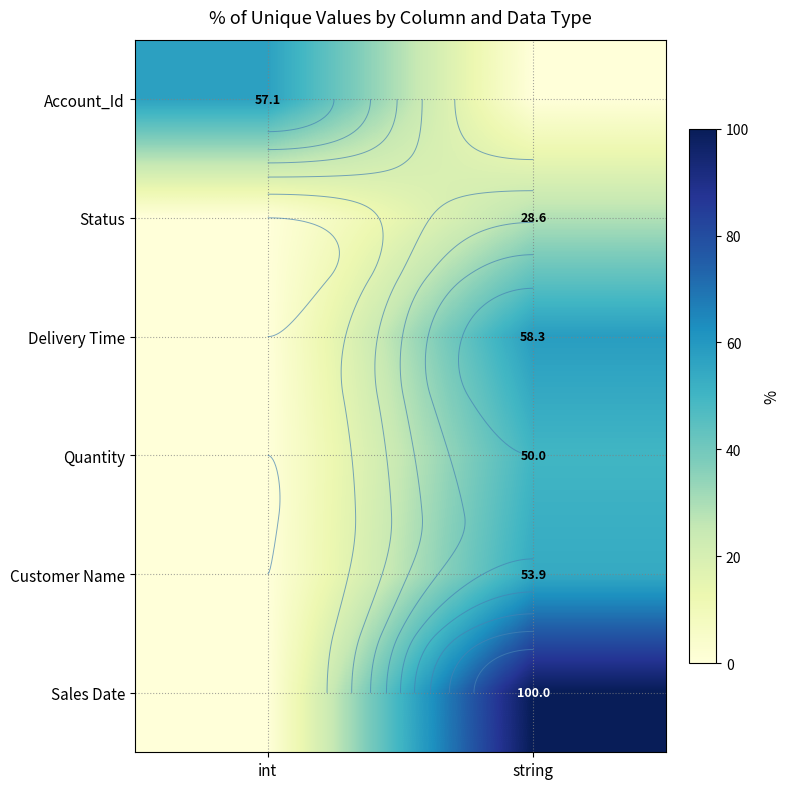

True or false: Customer Name has a value of 53.9 at string.

True